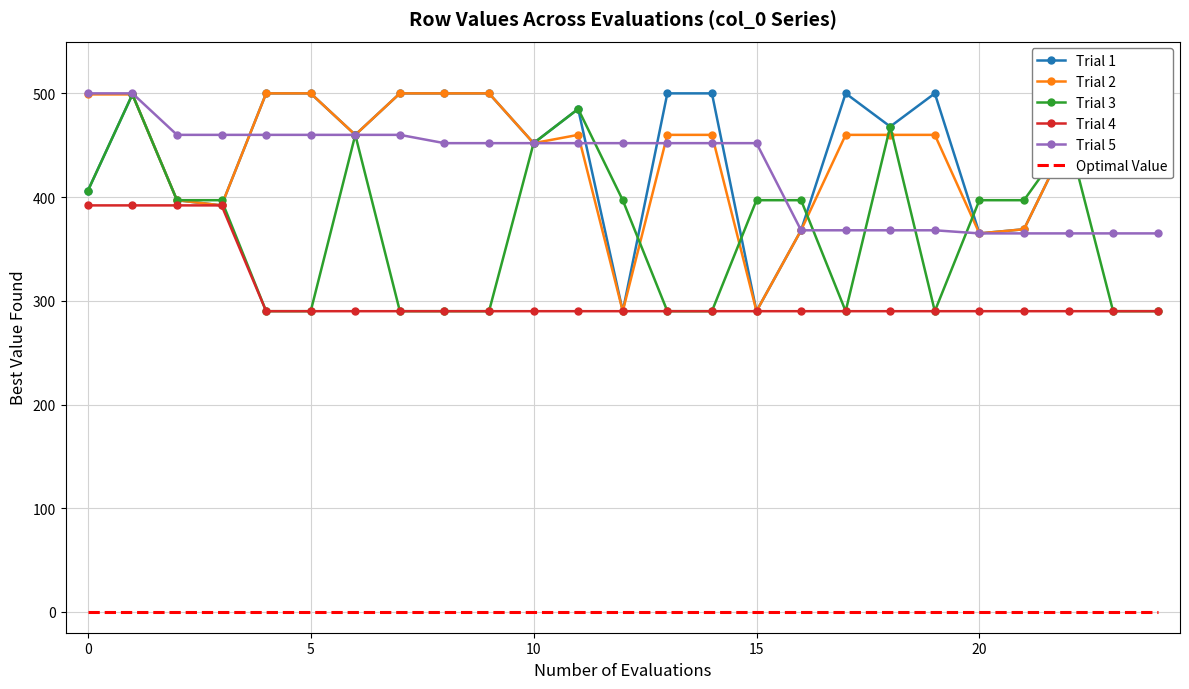

What is the greatest value displayed?

500